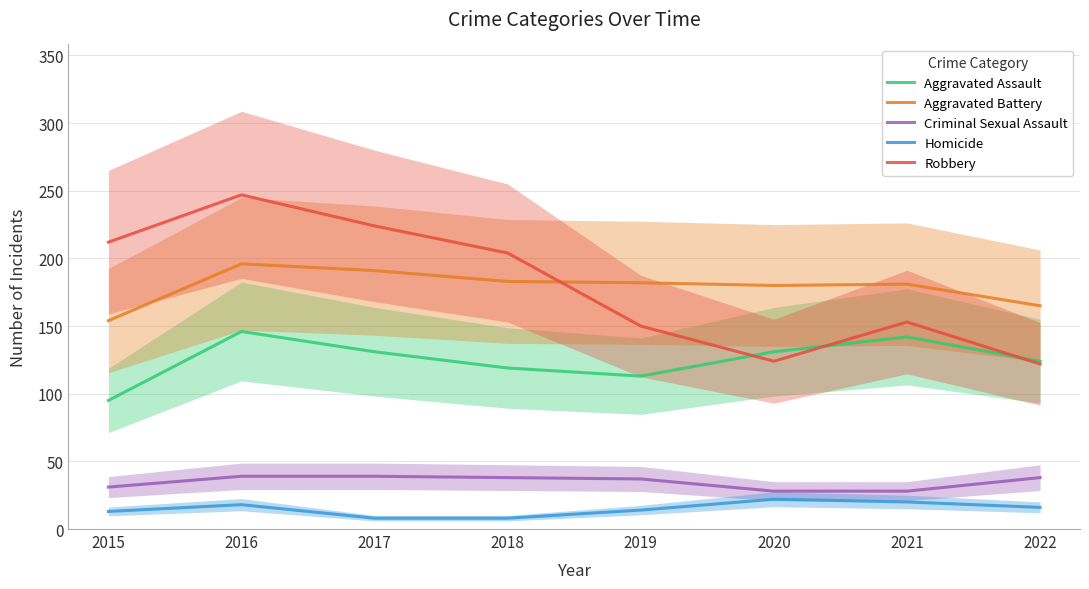

True or false: Aggravated Battery has a value of 181 at 2021.

True